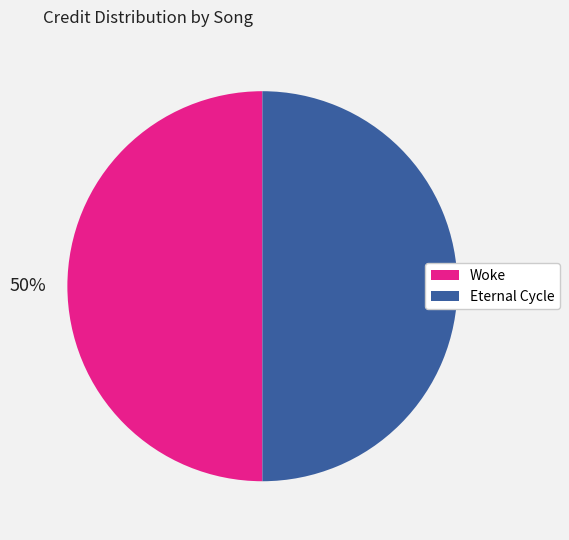

To the nearest percent, what is the average slice percentage?

50%